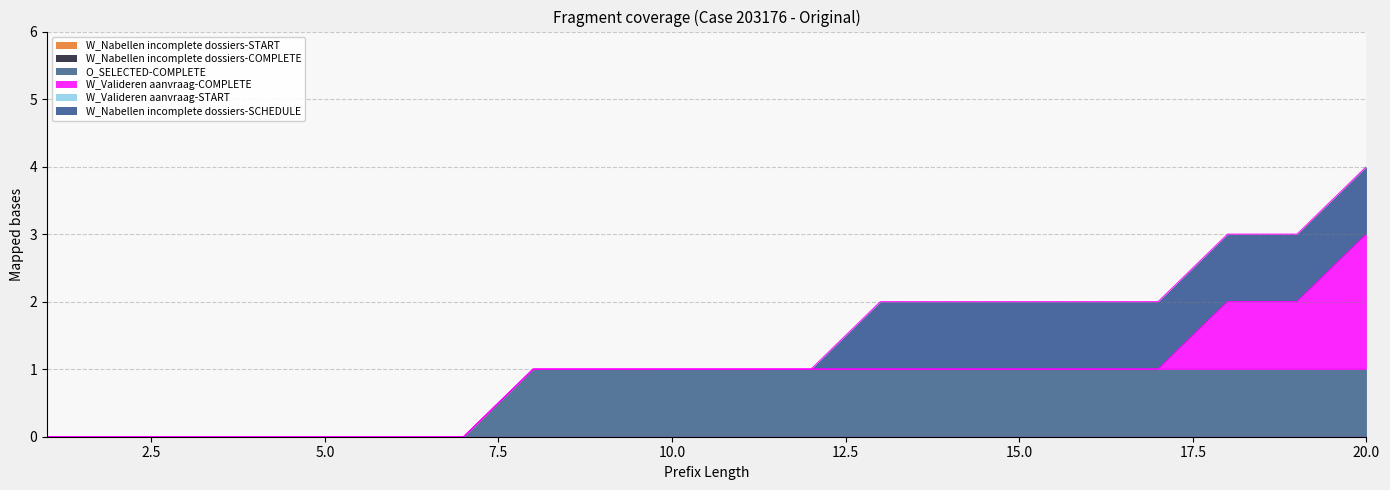

Reading left to right, what are all the values shown in this chart?

W_Nabellen incomplete dossiers-START: 0	0	0	0	0	0	0	0	0	0	0	0	0	0	0	0	0	0	0	0
W_Nabellen incomplete dossiers-COMPLETE: 0	0	0	0	0	0	0	0	0	0	0	0	0	0	0	0	0	0	0	0
O_SELECTED-COMPLETE: 0	0	0	0	0	0	0	1	1	1	1	1	1	1	1	1	1	1	1	1
W_Valideren aanvraag-COMPLETE: 0	0	0	0	0	0	0	0	0	0	0	0	0	0	0	0	0	1	1	2
W_Valideren aanvraag-START: 0	0	0	0	0	0	0	0	0	0	0	0	0	0	0	0	0	0	0	0
W_Nabellen incomplete dossiers-SCHEDULE: 0	0	0	0	0	0	0	0	0	0	0	0	1	1	1	1	1	1	1	1